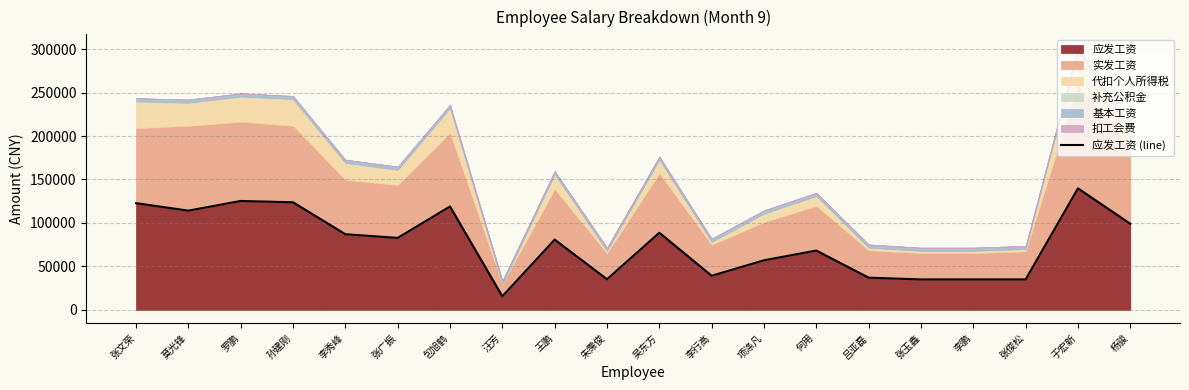

What is the value of the 8th point from the left?

15600